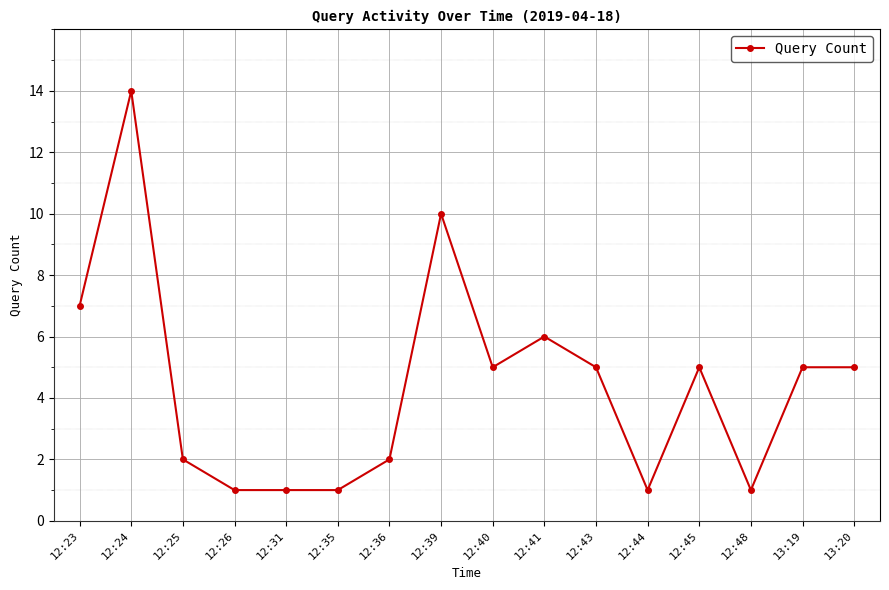

What is the value of the 8th point from the left?

10